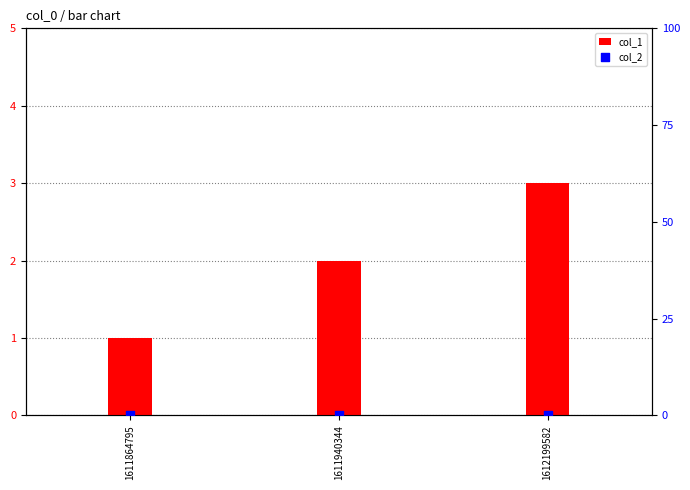

Which series has the largest total across all categories?

col_1